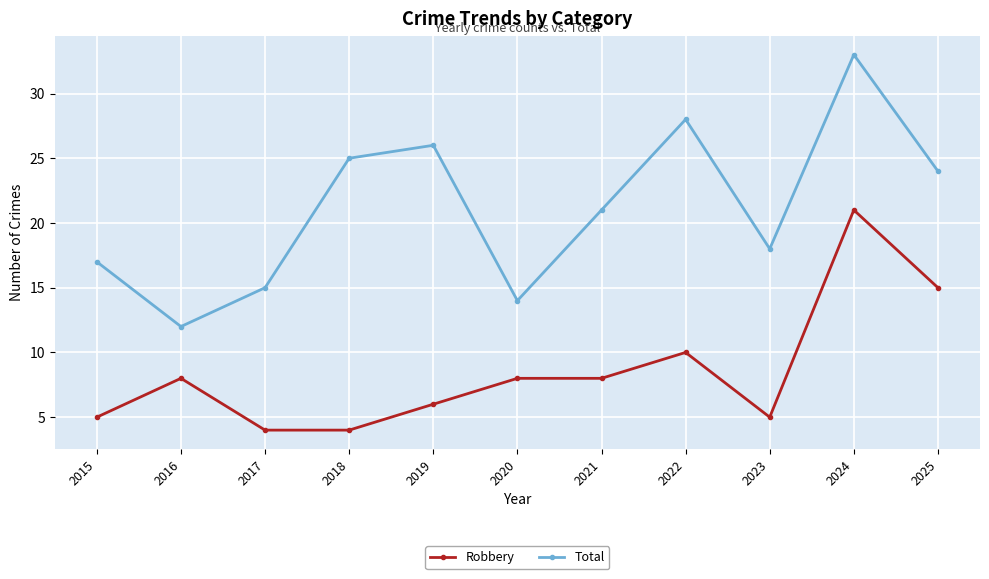

What is the value of the Robbery point at the 6th from the left?

8